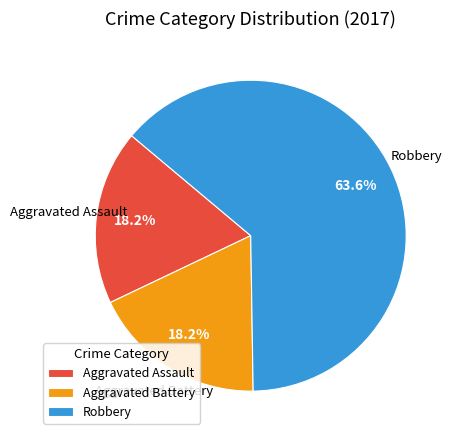

Is there any slice that represents more than half of the pie?

Yes